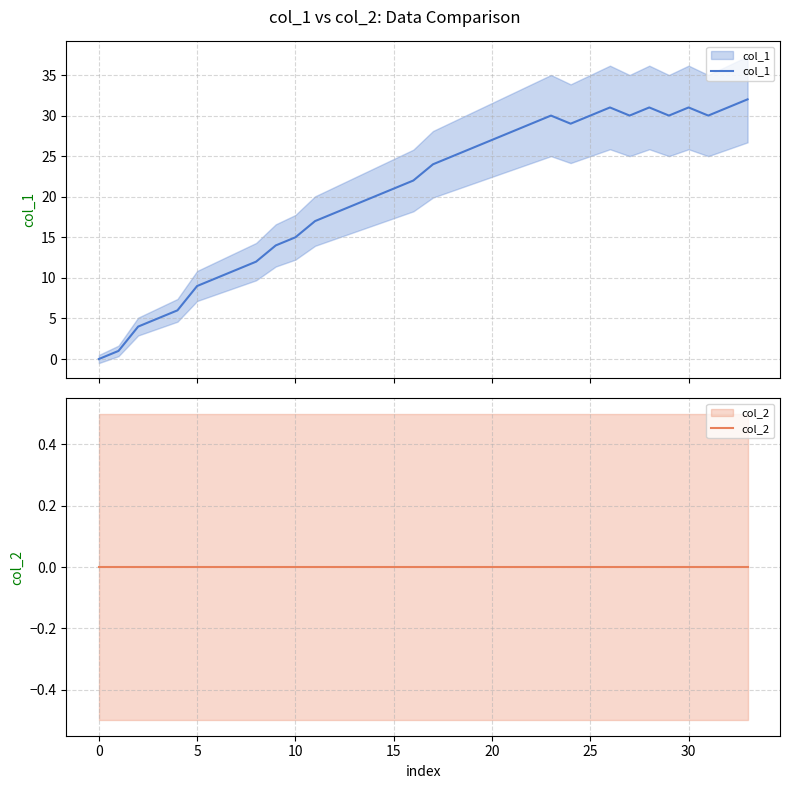

Between 15 and 19, which series saw the biggest shift?

col_1